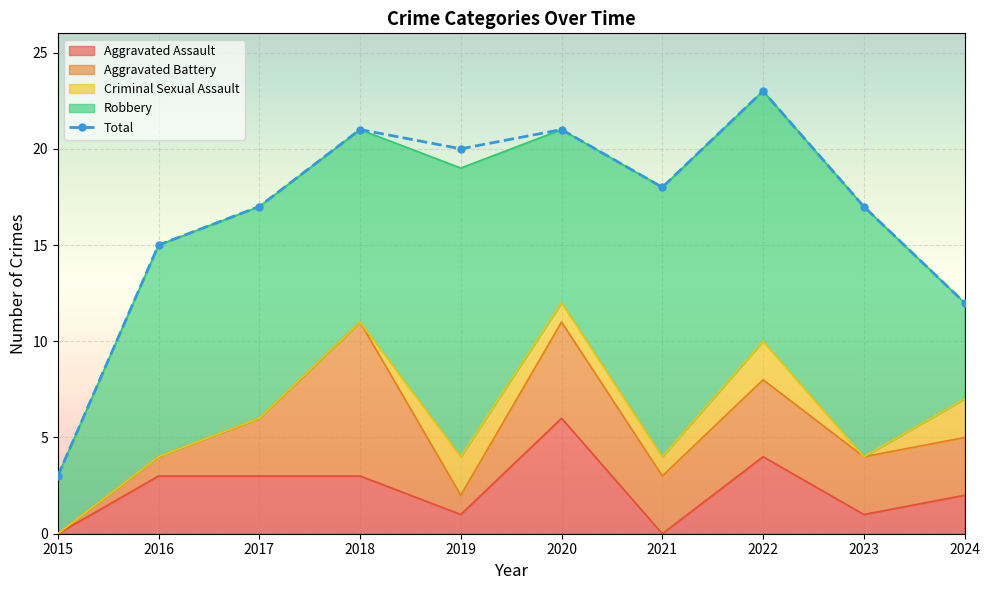

Reading left to right, list all the values displayed in this chart.

3	15	17	21	20	21	18	23	17	12